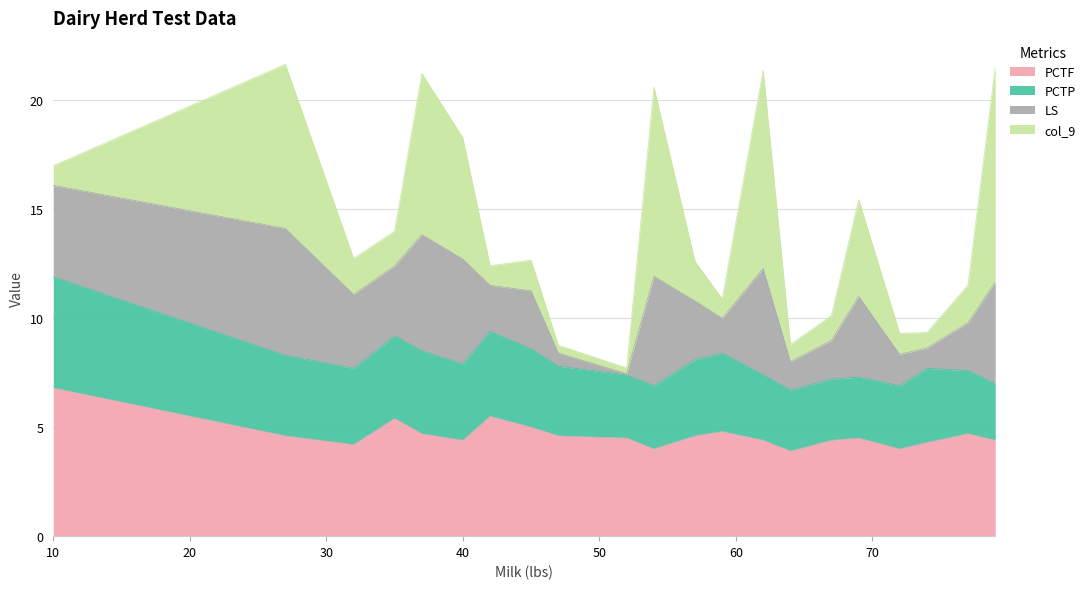

How many data points does each series have?

21